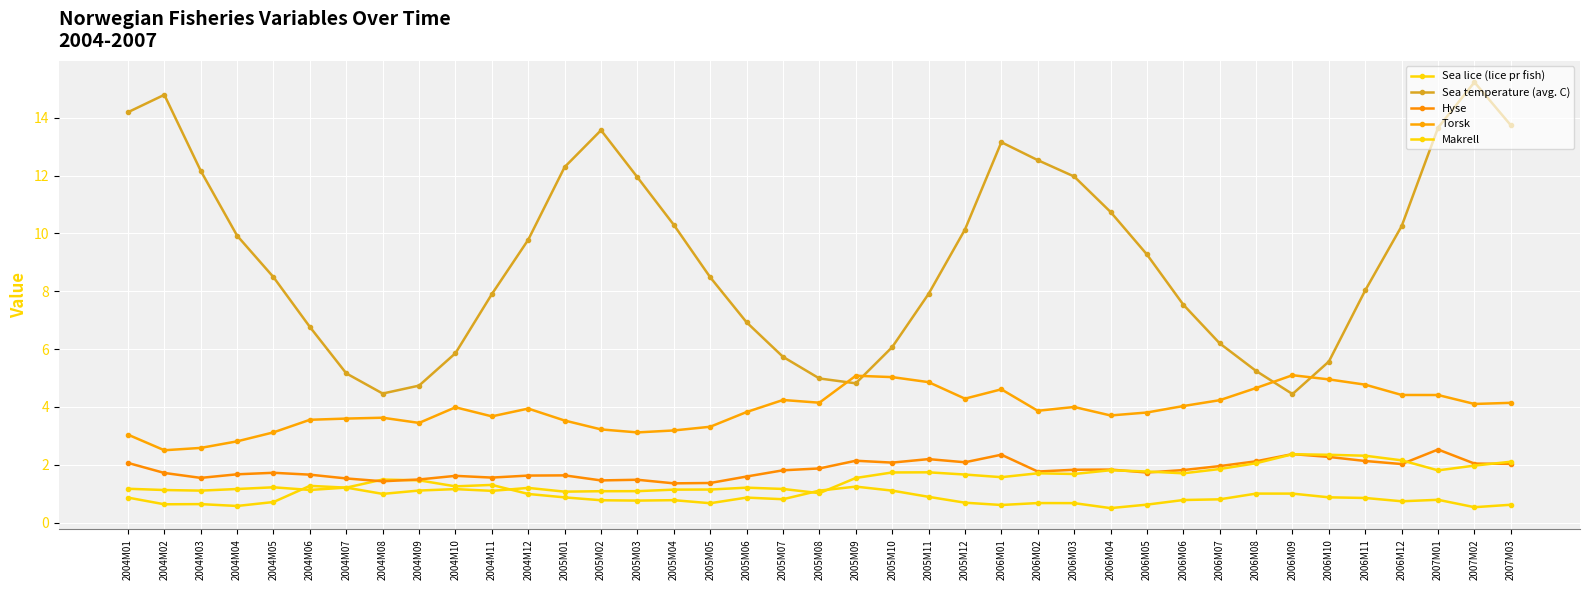

True or false: Torsk has a value of 6.9 at 2005M12.

False